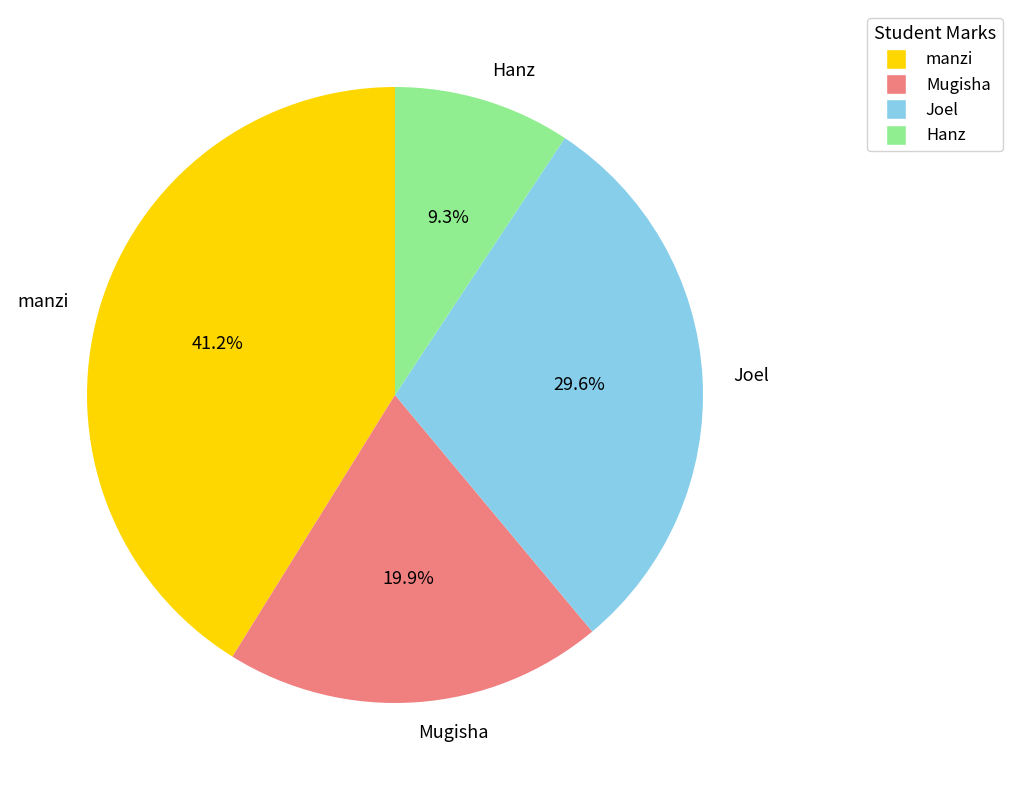

What is the smallest slice in the pie chart?

Hanz